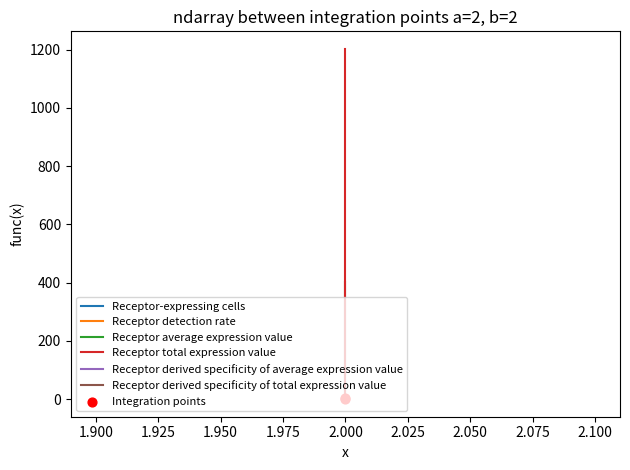

What is the total value across all series at 2?

1609.0